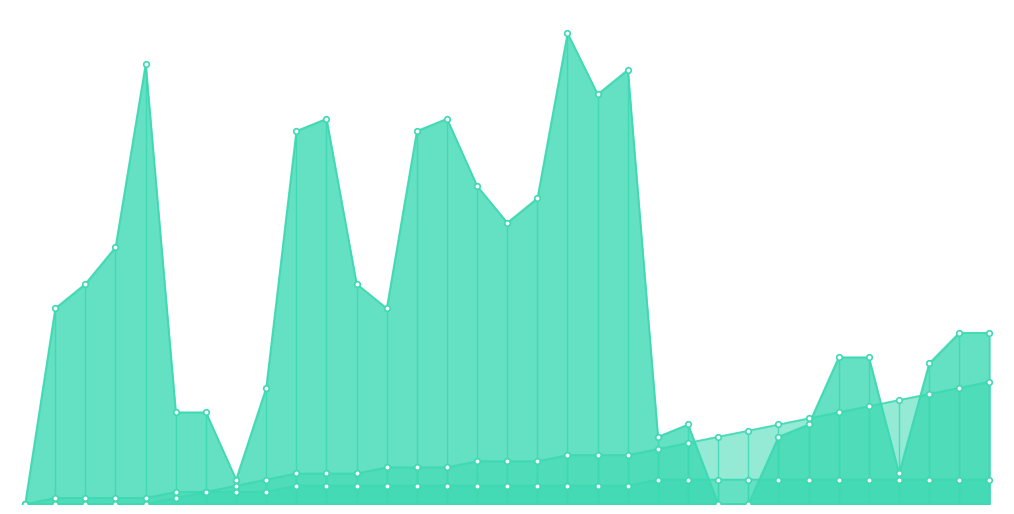

Reading right to left, what are all the values shown in this chart?

isite: 28	28	23	5	24	24	13	11	0	0	13	11	71	67	77	50	46	52	63	61	32	36	63	61	19	4	15	15	72	42	36	32	0
neighbor_num: 4	4	4	4	4	4	4	4	4	4	4	4	3	3	3	3	3	3	3	3	3	3	3	3	2	2	2	2	1	1	1	1	0
front_index: 20	19	18	17	16	15	14	13	12	11	10	9	8	8	8	7	7	7	6	6	6	5	5	5	4	3	2	1	0	0	0	0	0